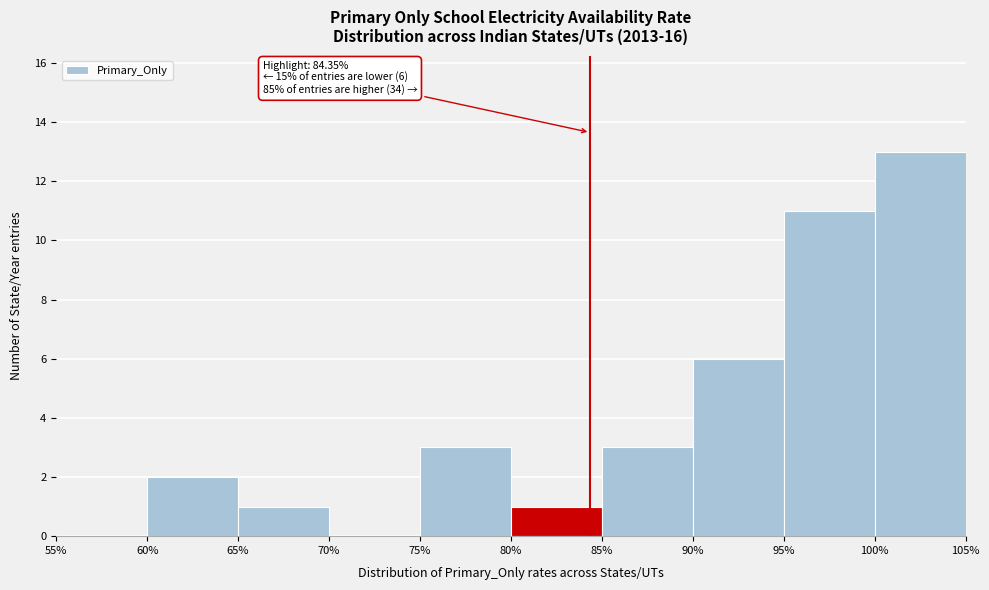

Over which range of the x-axis is the bar tallest?

100% to 105%